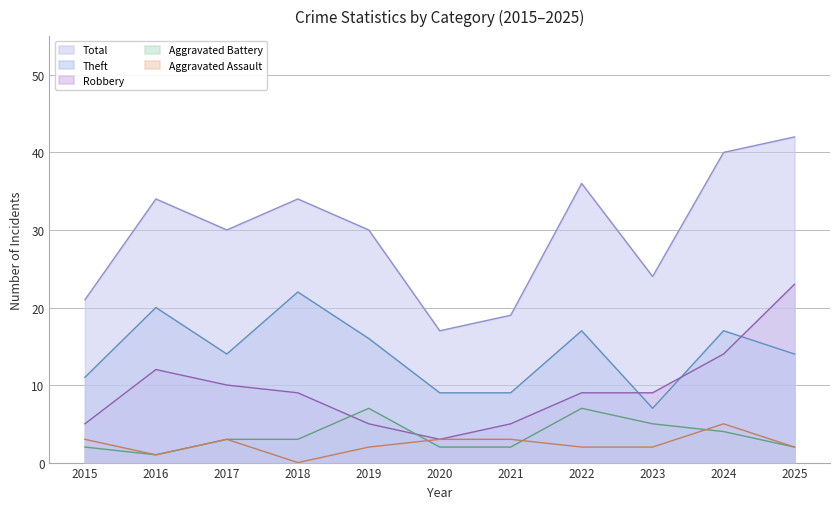

Reading left to right, what are all the values shown in this chart?

Robbery: 2015=5	2016=12	2017=10	2018=9	2019=5	2020=3	2021=5	2022=9	2023=9	2024=14	2025=23
Theft: 2015=11	2016=20	2017=14	2018=22	2019=16	2020=9	2021=9	2022=17	2023=7	2024=17	2025=14
Aggravated Assault: 2015=3	2016=1	2017=3	2018=0	2019=2	2020=3	2021=3	2022=2	2023=2	2024=5	2025=2
Aggravated Battery: 2015=2	2016=1	2017=3	2018=3	2019=7	2020=2	2021=2	2022=7	2023=5	2024=4	2025=2
Total: 2015=21	2016=34	2017=30	2018=34	2019=30	2020=17	2021=19	2022=36	2023=24	2024=40	2025=42